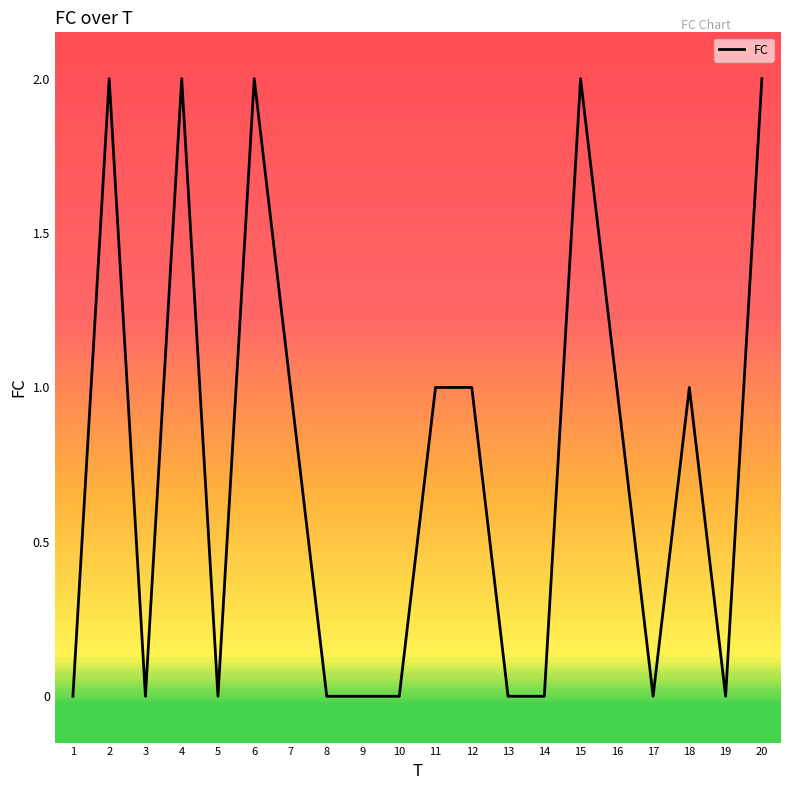

True or false: there are more than 1 points higher than both neighbors.

True